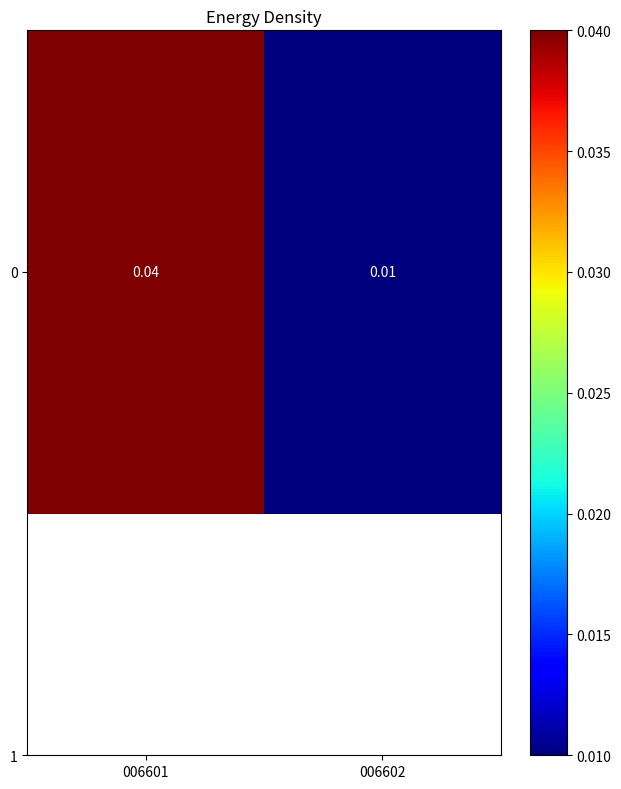

List the labels in order of value, smallest first.

006602, 006601